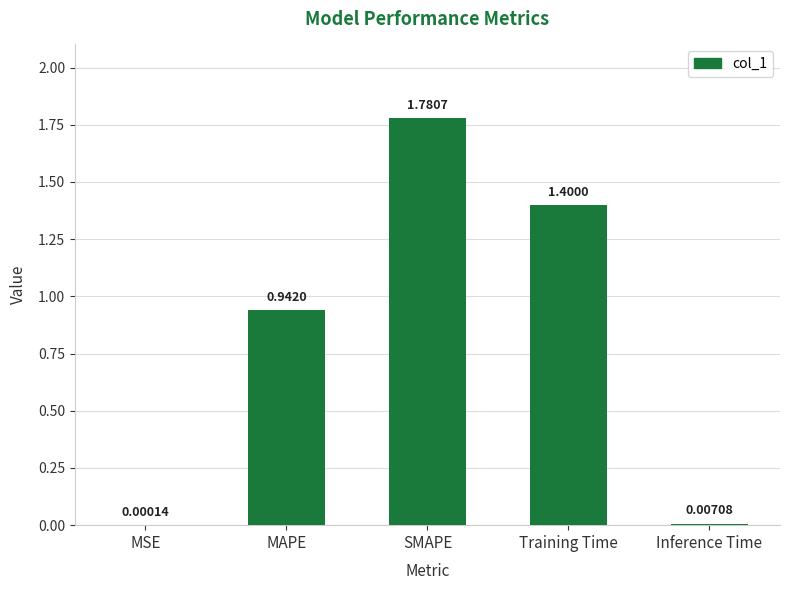

Are the bars horizontal?

No